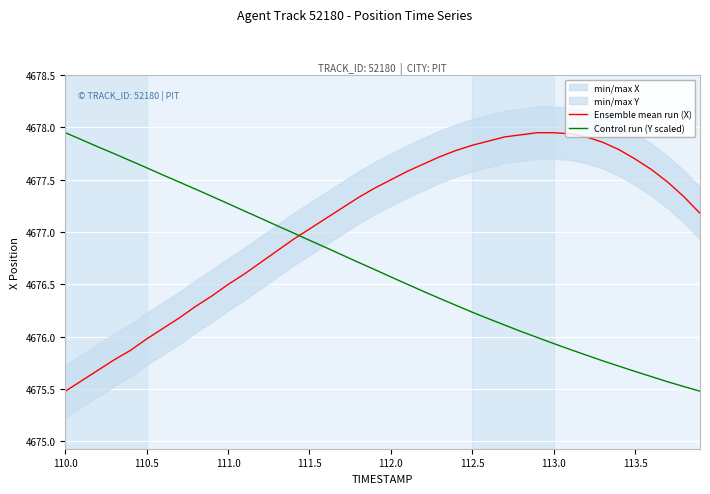

What is the greatest value displayed?

4677.9